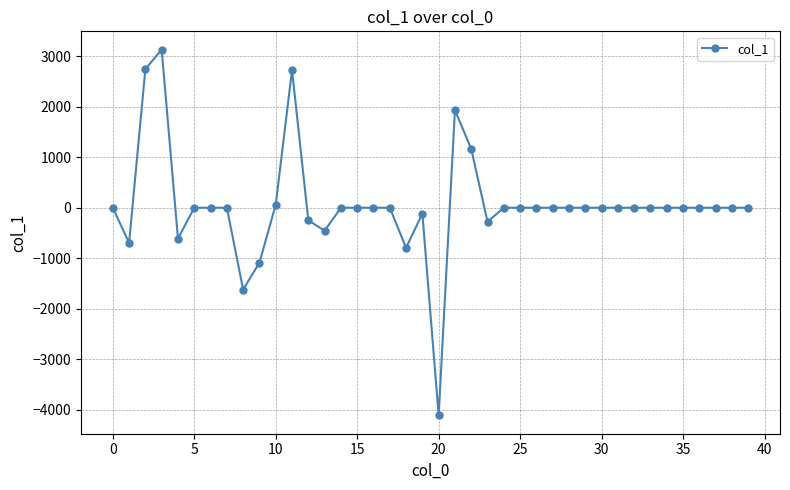

What is the value of the 19th point from the left?

-792.9